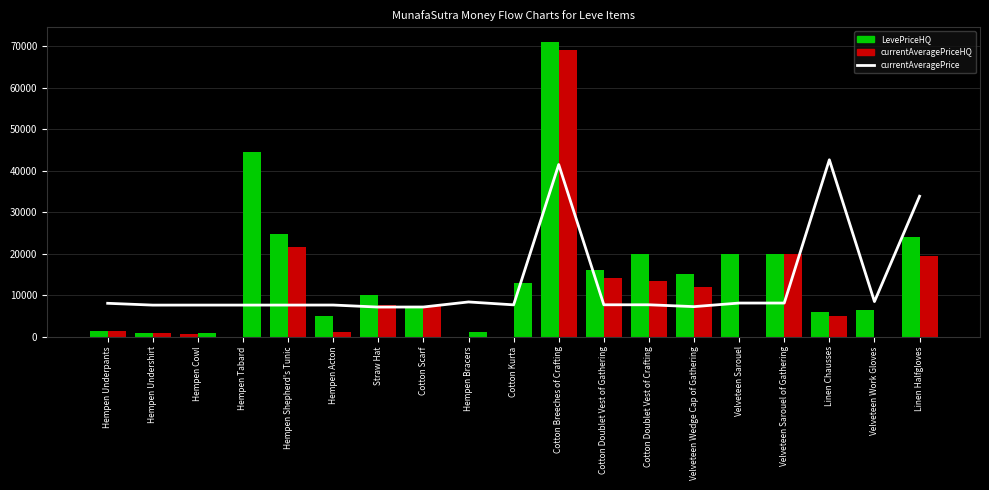

What is the average value of the currentAveragePrice series?

12686.8